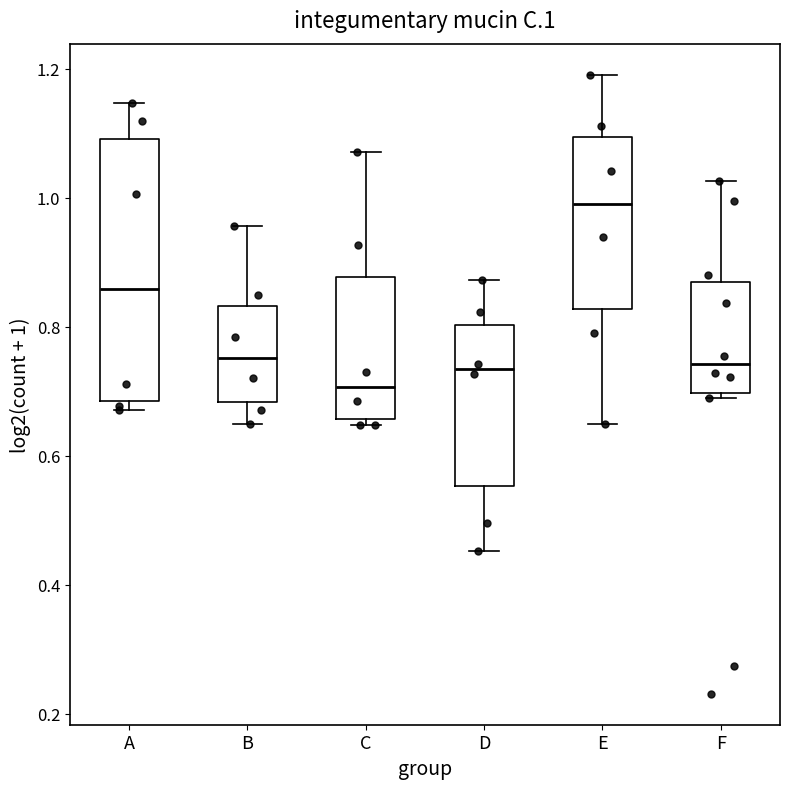

Which box's median line is the lowest?

C